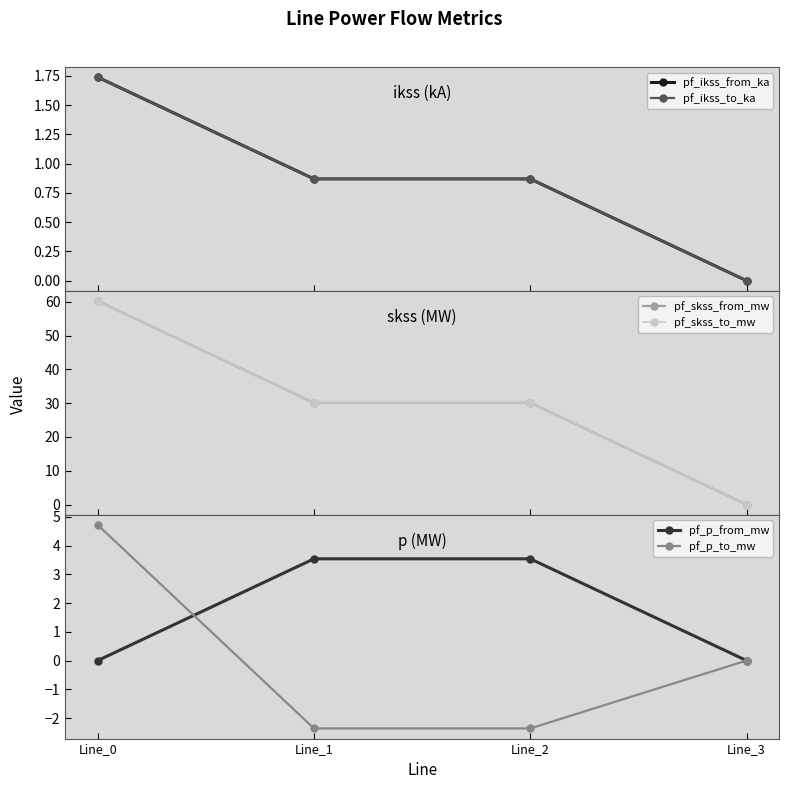

What is the difference between the highest and lowest values at Line_2?

32.5